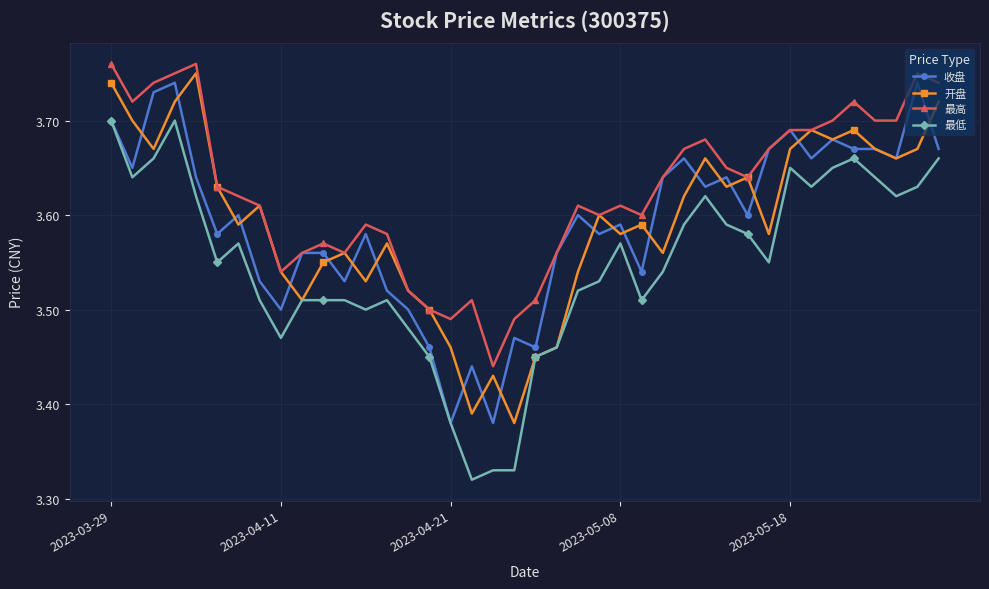

How many interior local peaks does the 开盘 series have?

11